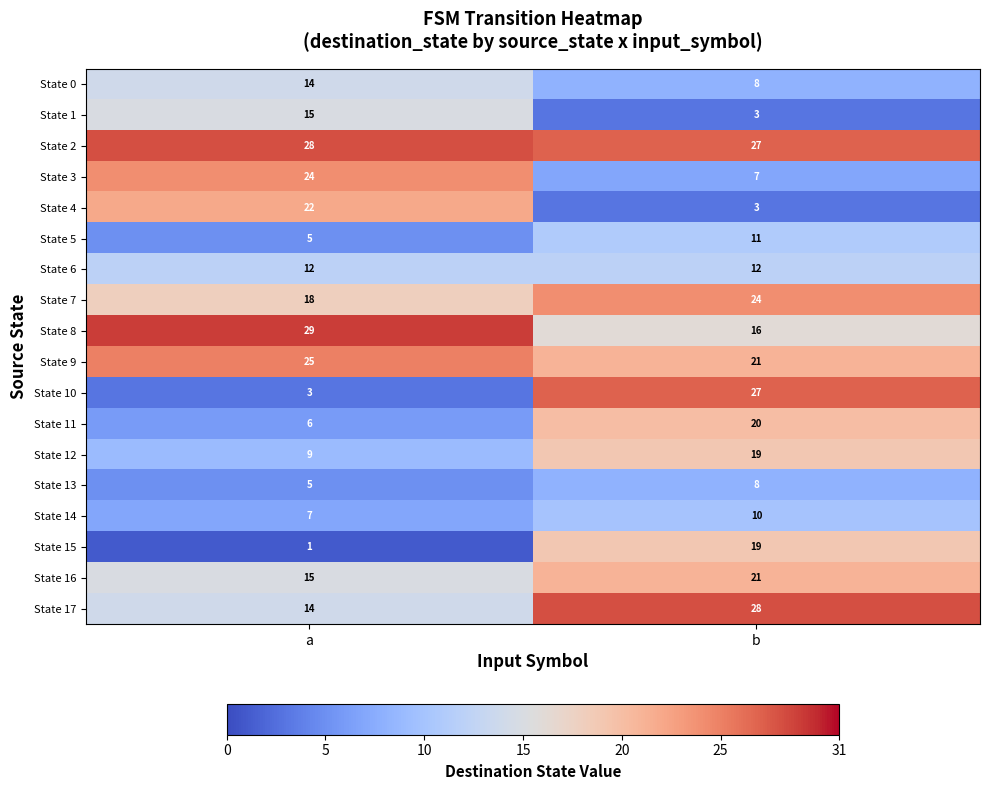

Which series has the largest total across all categories?

State 2